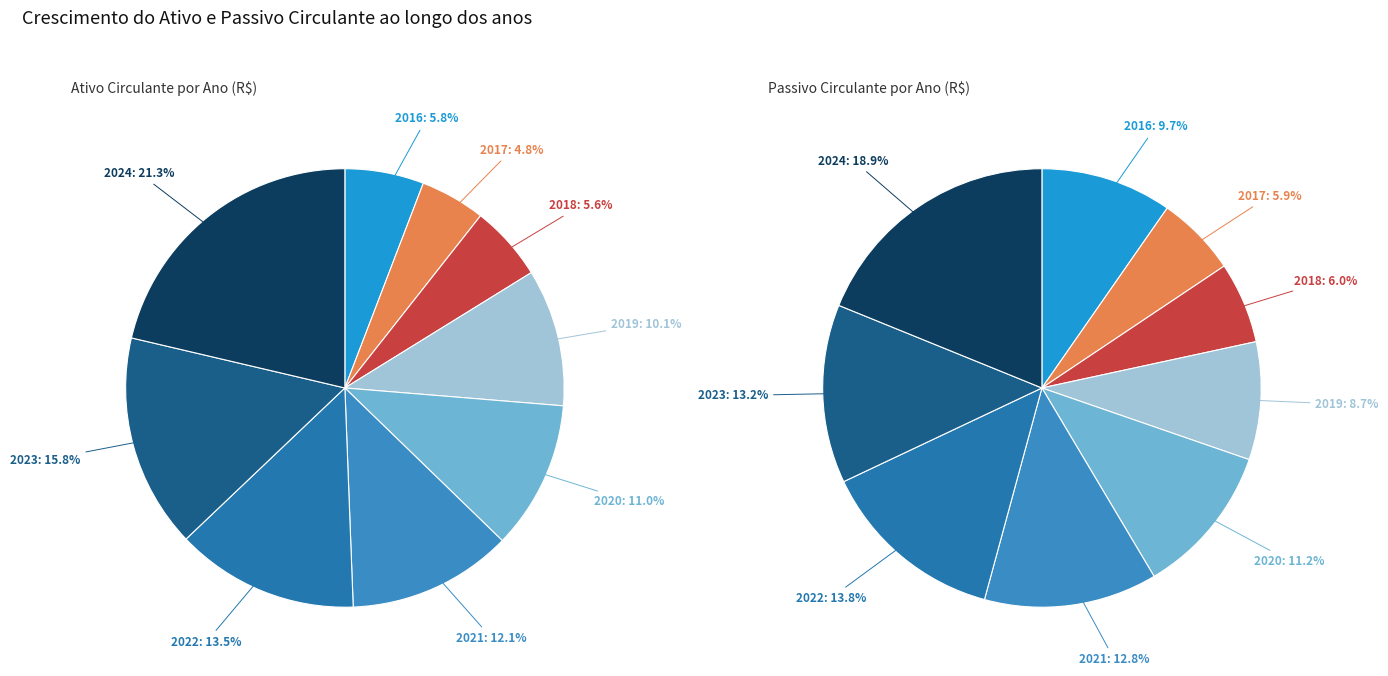

True or false: 2018 accounts for 20% of the total.

False